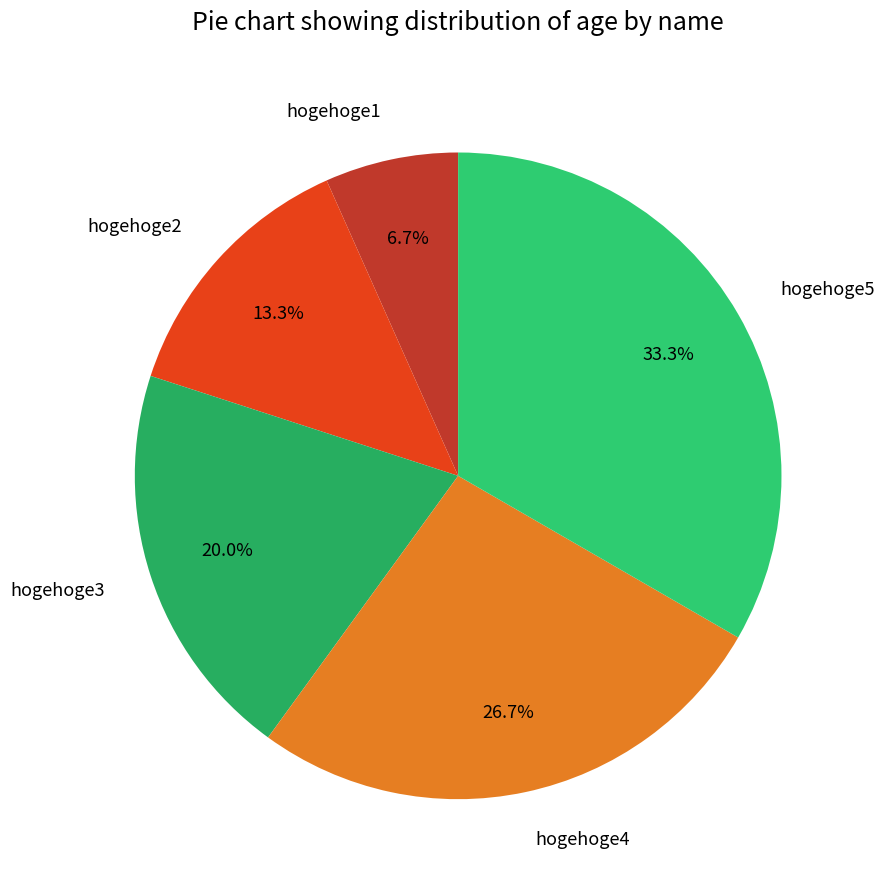

What percentage is the hogehoge4 slice, to the nearest percent?

27%